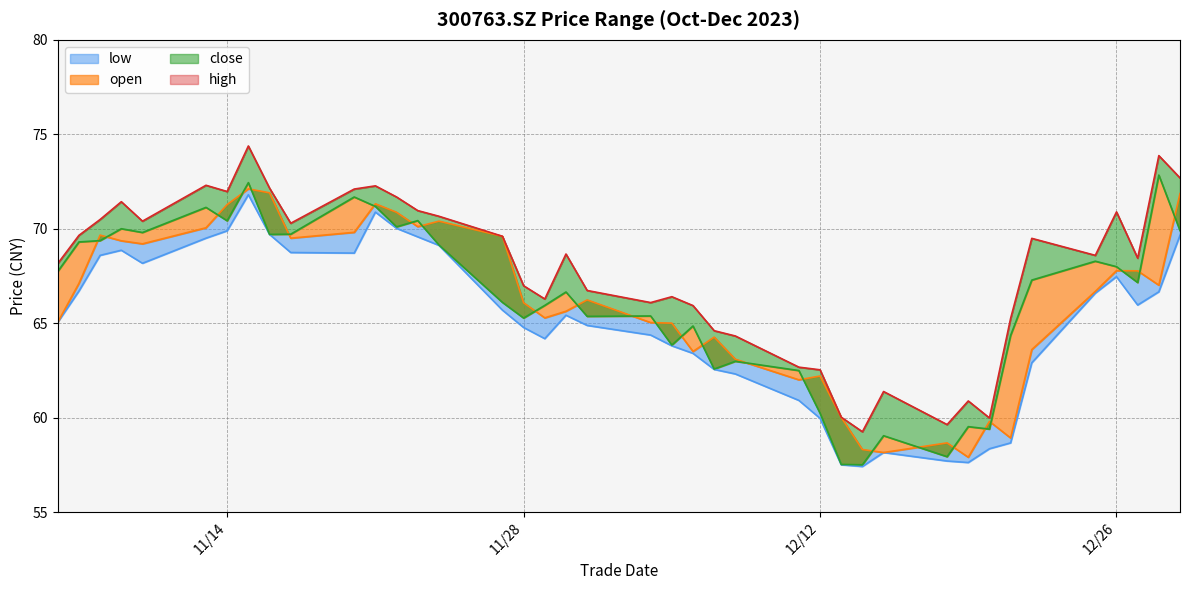

The value of open at 20231121 is 32.7. True or false?

False